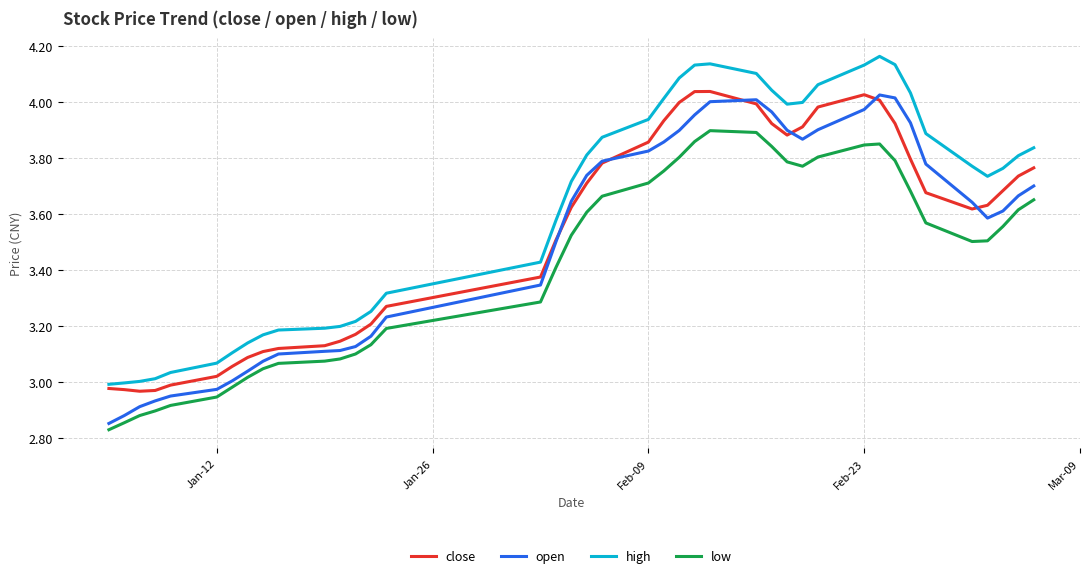

Which series has the largest total across all categories?

high